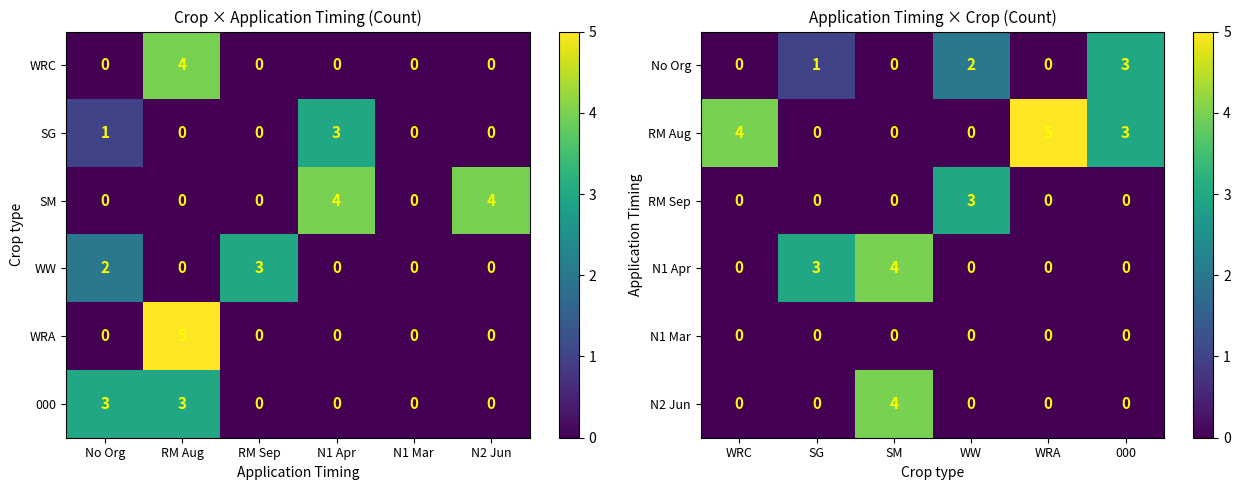

Is it true that RM Sep equals 1 at WRC?

False